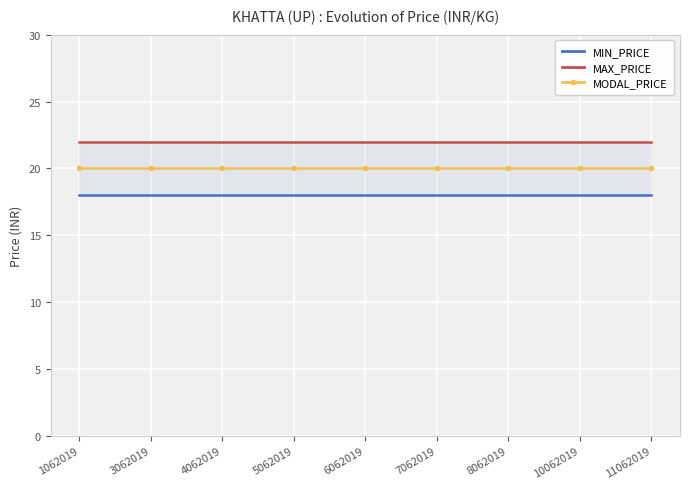

Is it true that MODAL_PRICE equals 9 at 6062019?

False